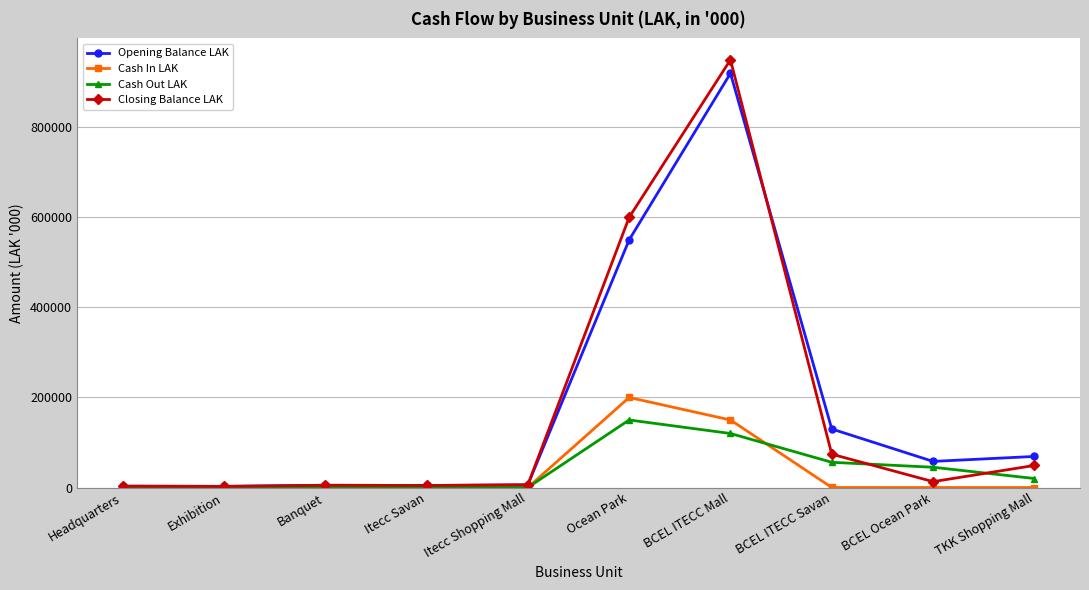

At how many categories does at least one series exceed 84812?

3